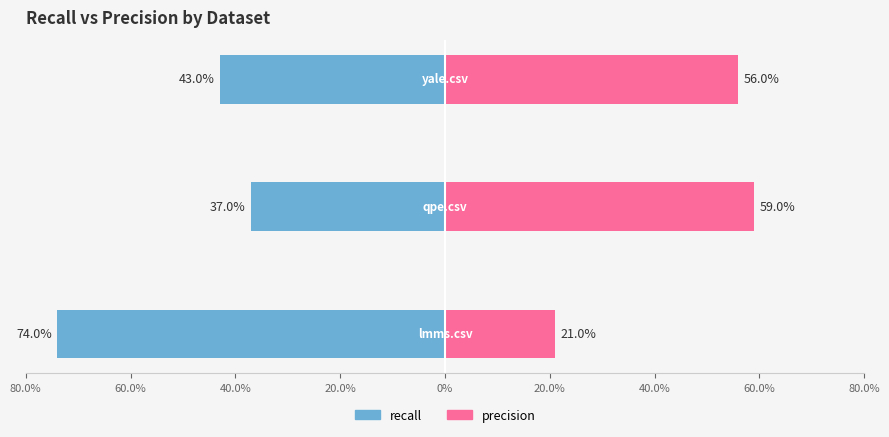

How many recall values are between 0 and 1?

3